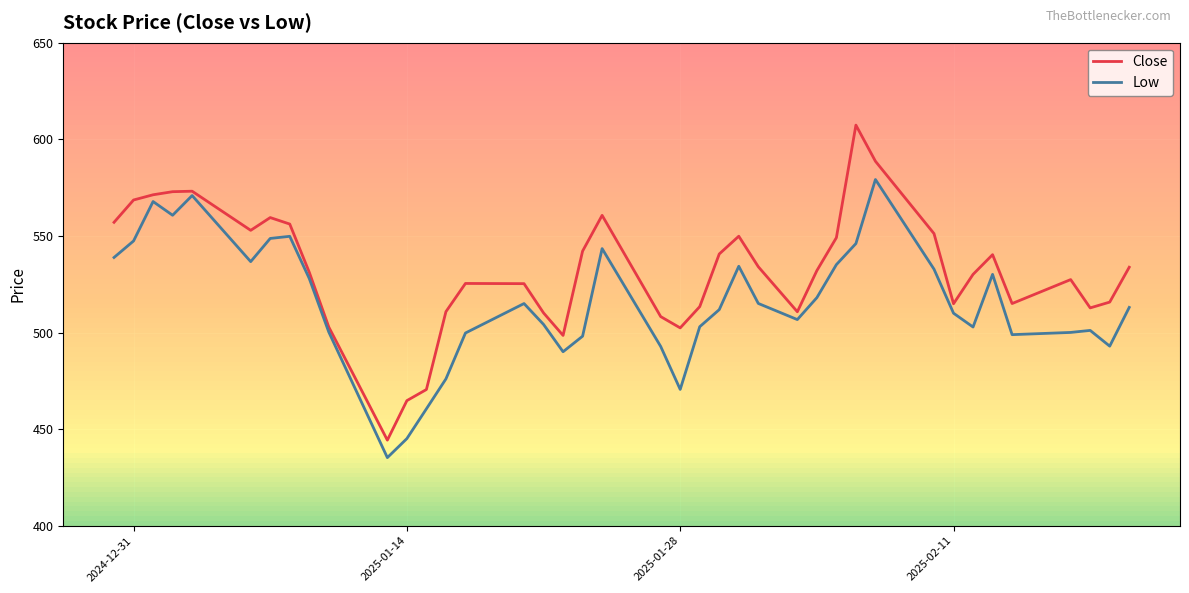

What is the greatest value displayed?

607.4